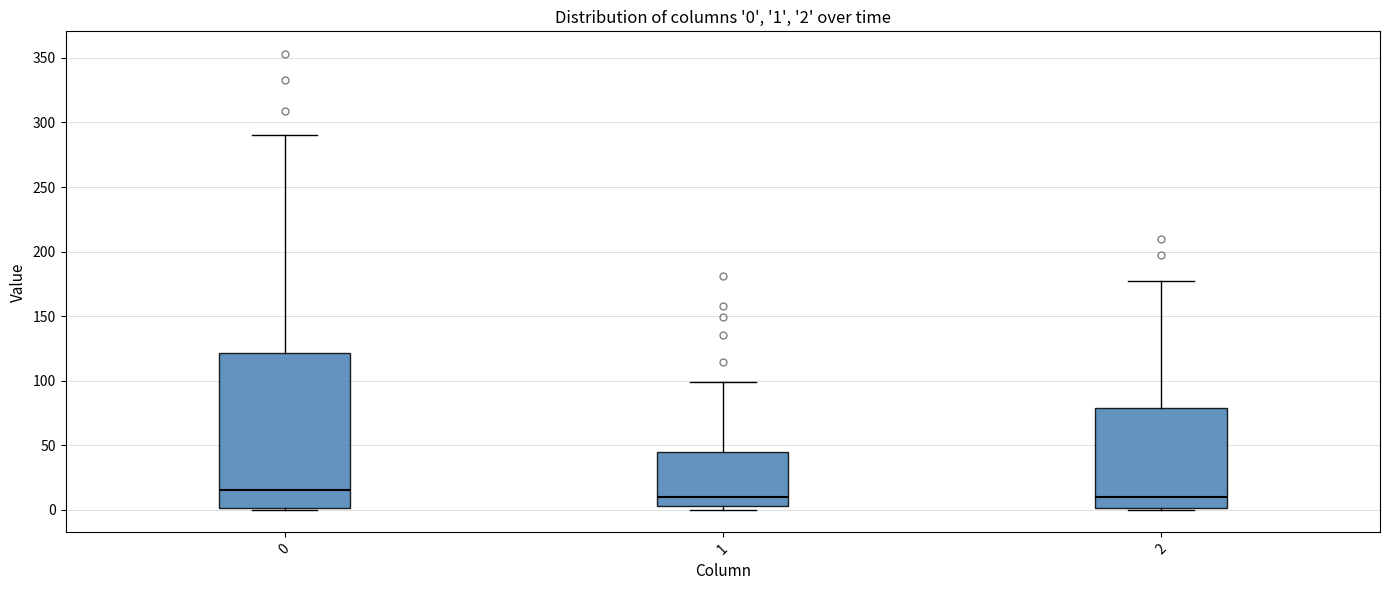

Comparing the boxes themselves (not the whiskers), which one is the tallest?

0